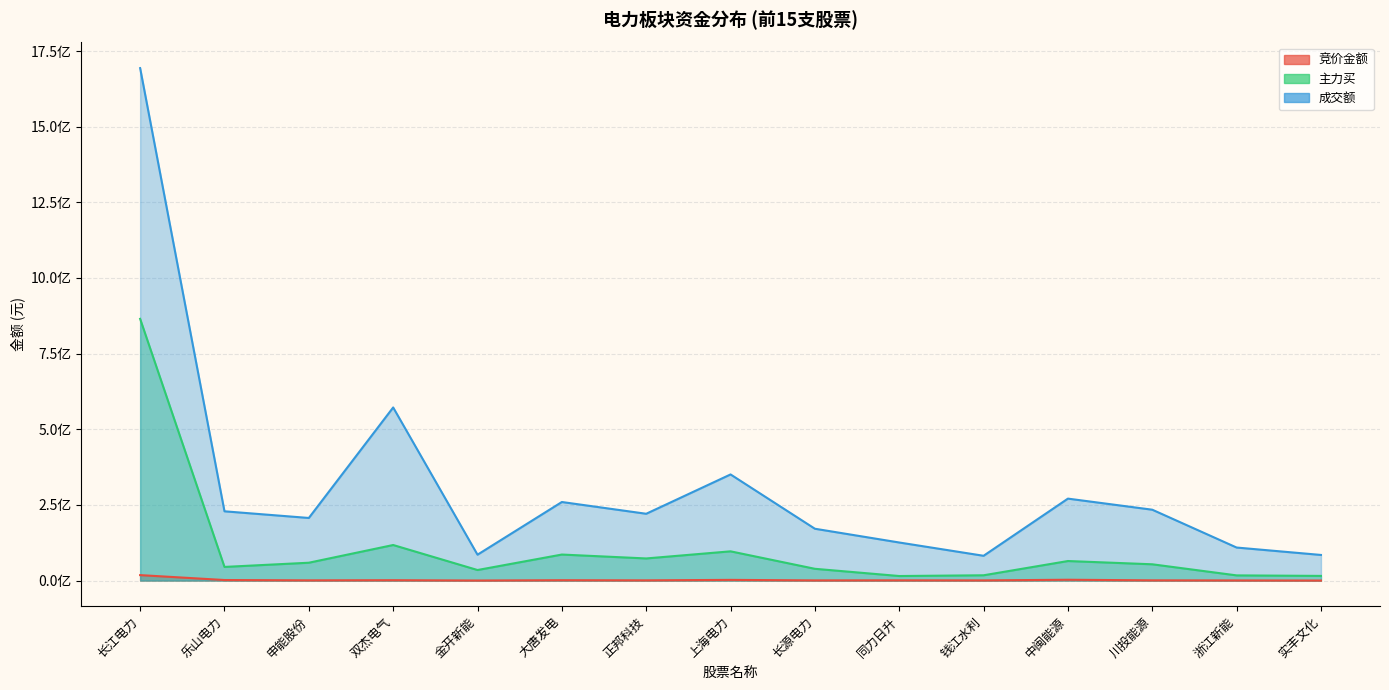

Which label corresponds to the smallest value in the chart?

实丰文化